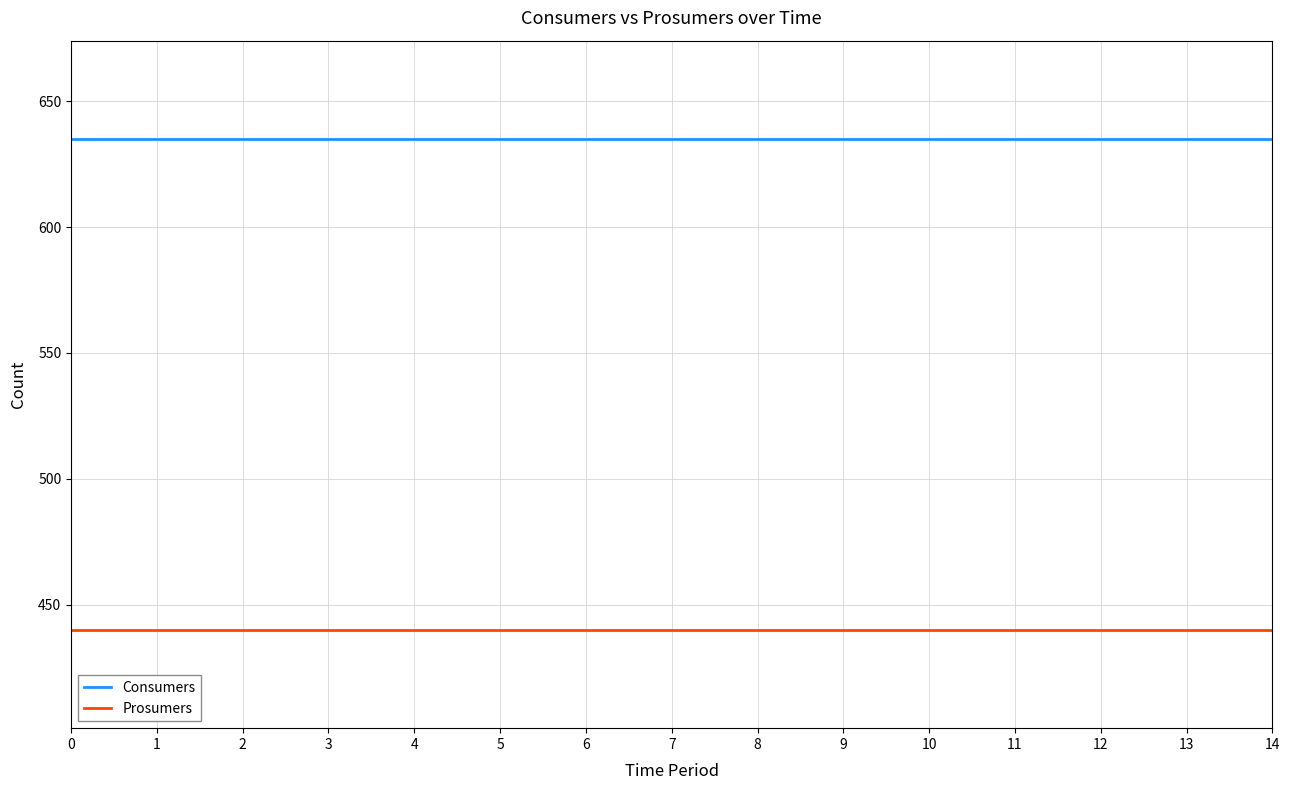

What is the spread (max minus min) of values at 6?

195